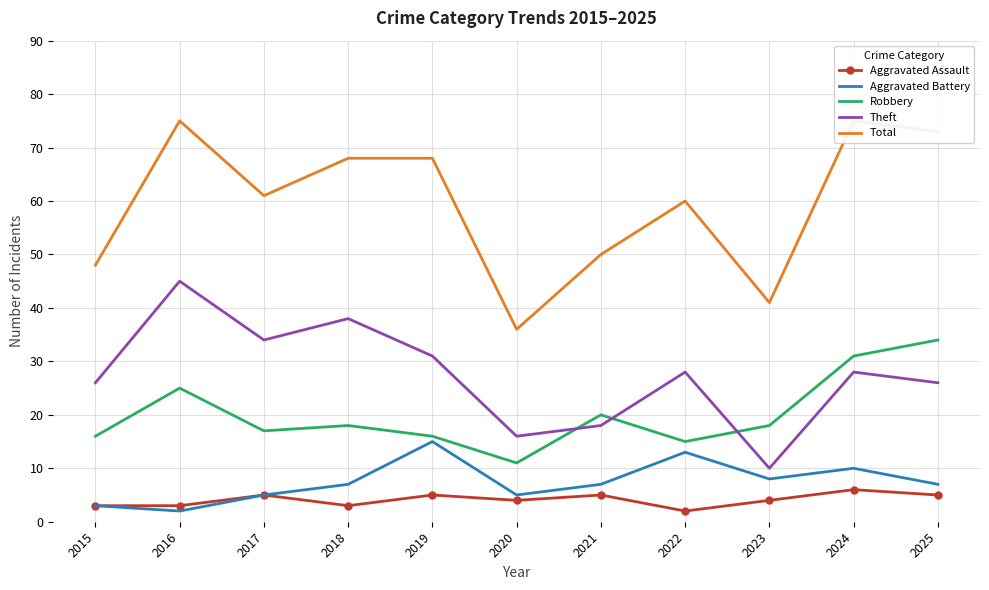

True or false: Aggravated Battery has more than 2 interior local peaks.

True